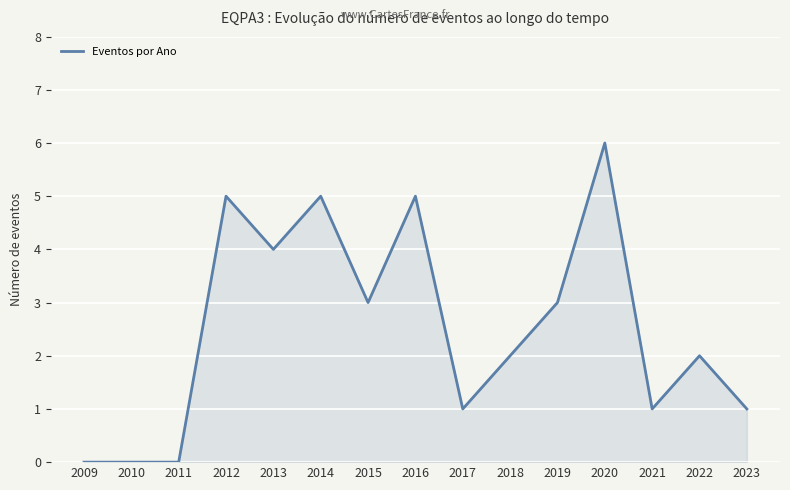

What is the change in value from 2015 to 2023?

-2